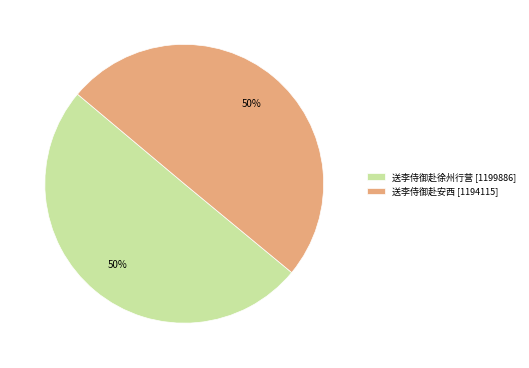

What is the ratio of the value at 送李侍御赴徐州行营 [1199886] to the value at 送李侍御赴安西 [1194115]?

1.0